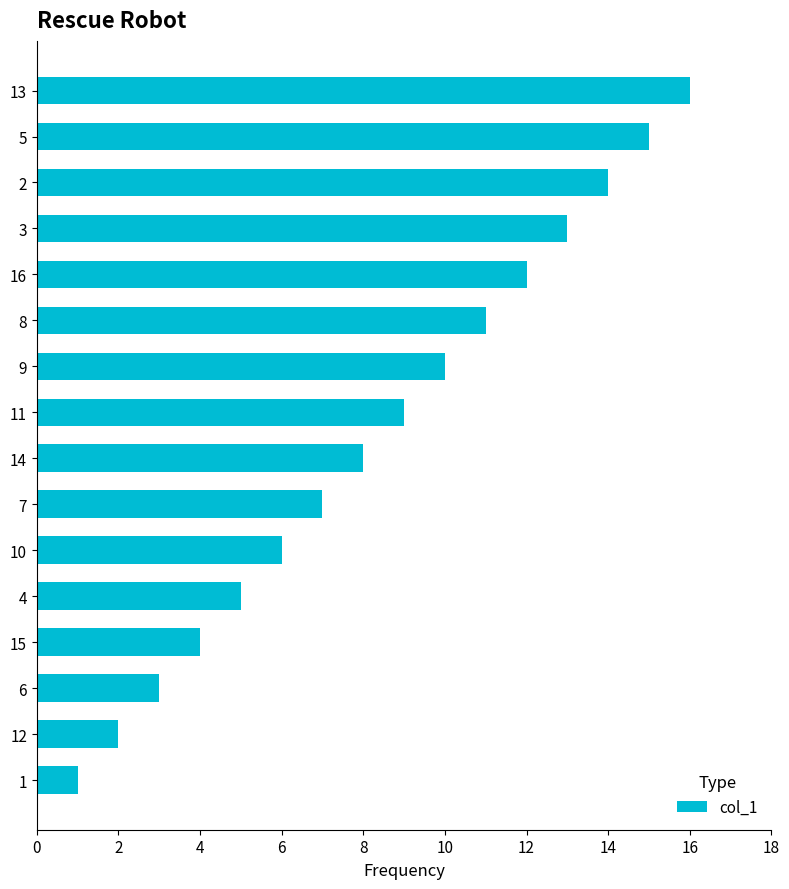

Which has a higher value, 15 or 12?

15